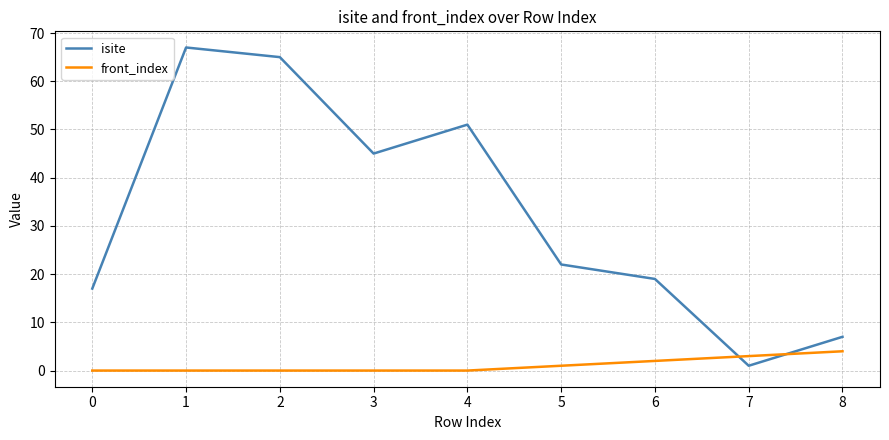

What is the sum of all isite values?

294